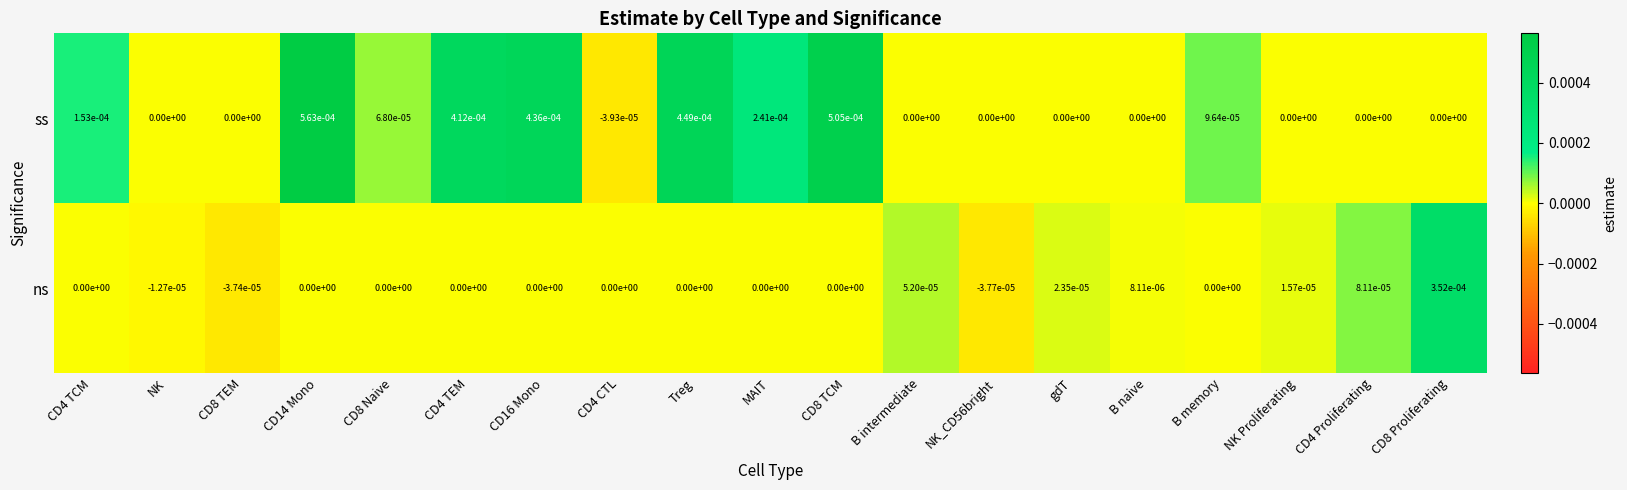

Count the number of data series in this chart.

2